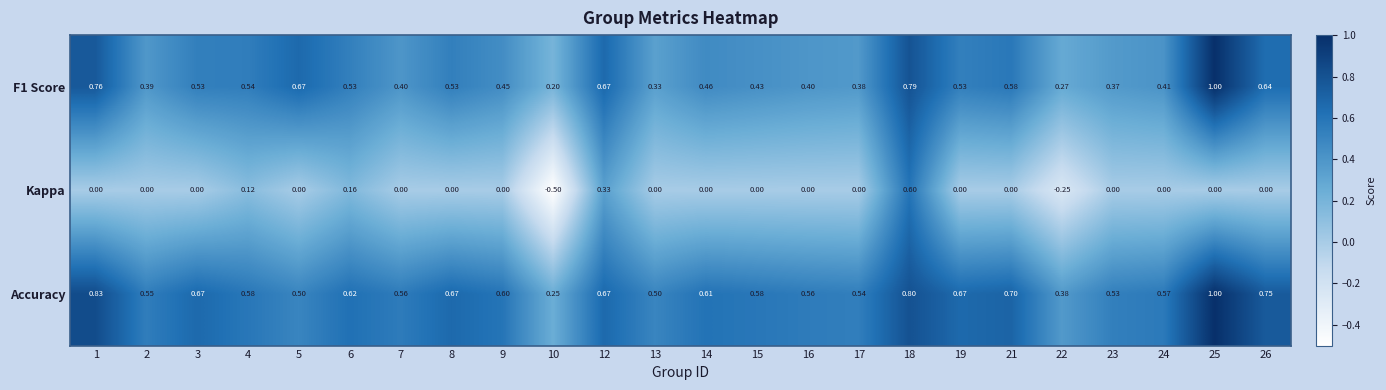

Between 15 and 19, which series saw the biggest shift?

F1 Score